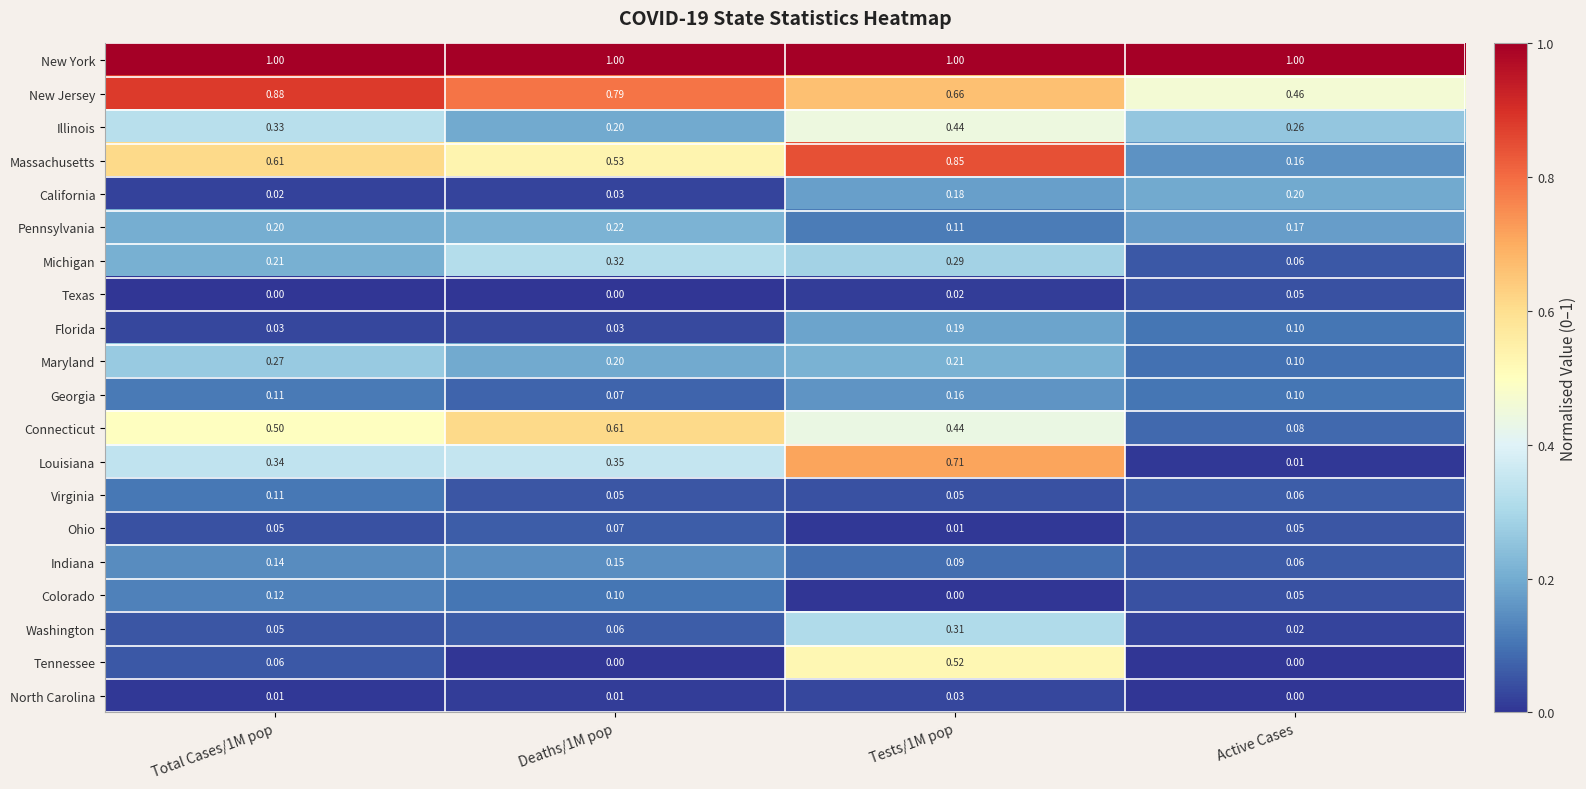

Which series changed the most between Tests/1M pop and Active Cases?

Louisiana